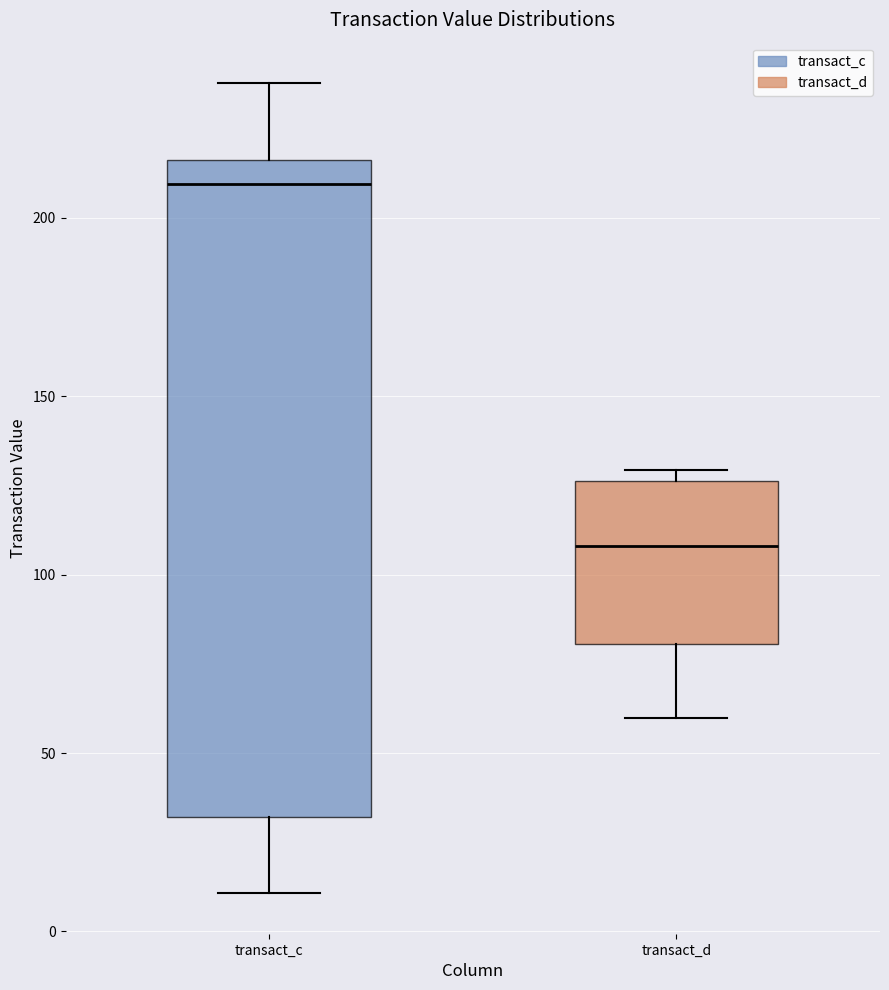

Which box is the tallest, from its lower edge to its upper edge?

transact_c